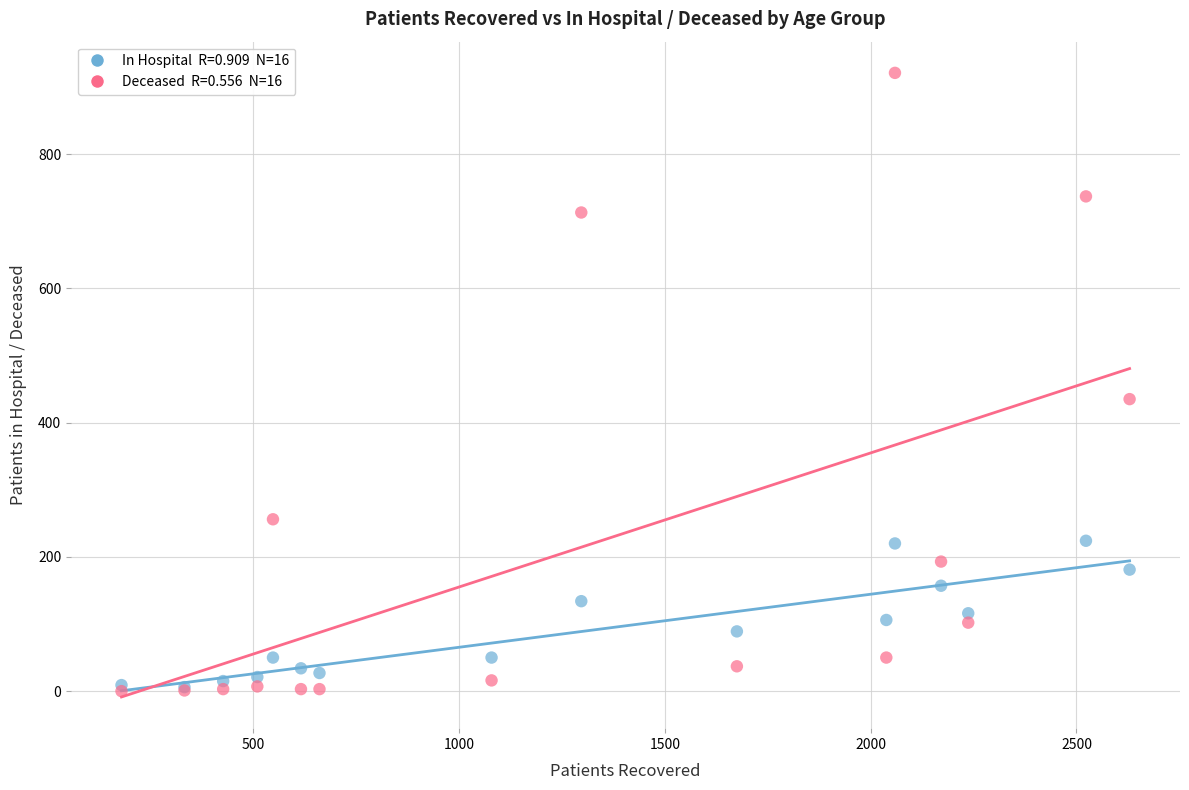

Across all series, what Y value is closest to 460?

435